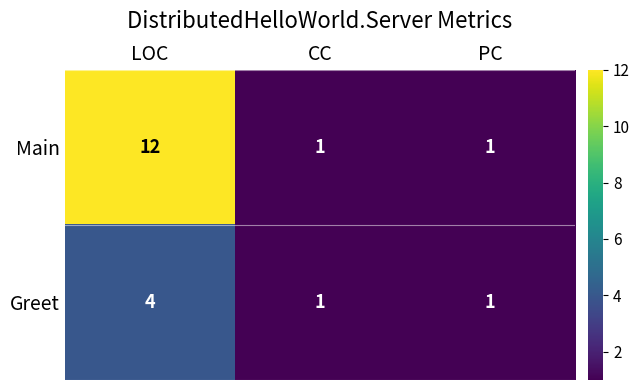

Which series has the largest total across all categories?

Main